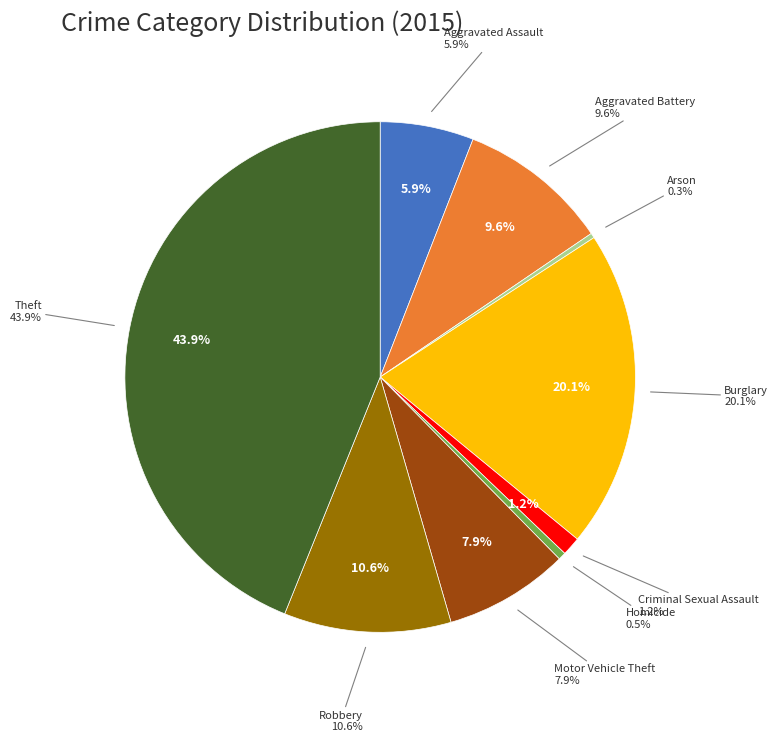

Does any single category account for the majority?

No